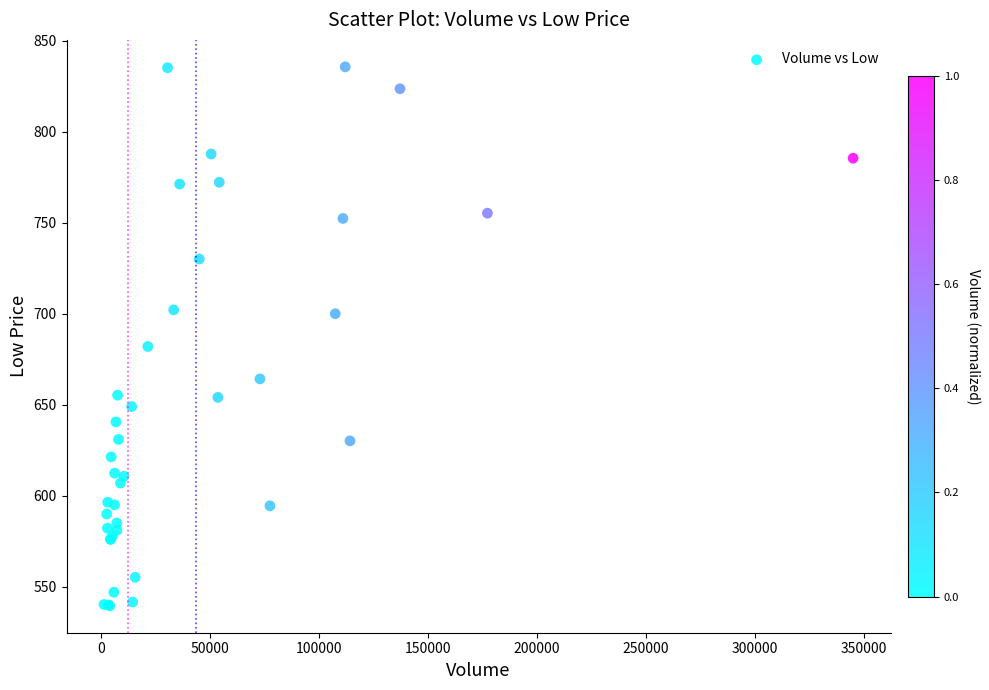

What Y value in the scatter plot is closest to 687?

682.0